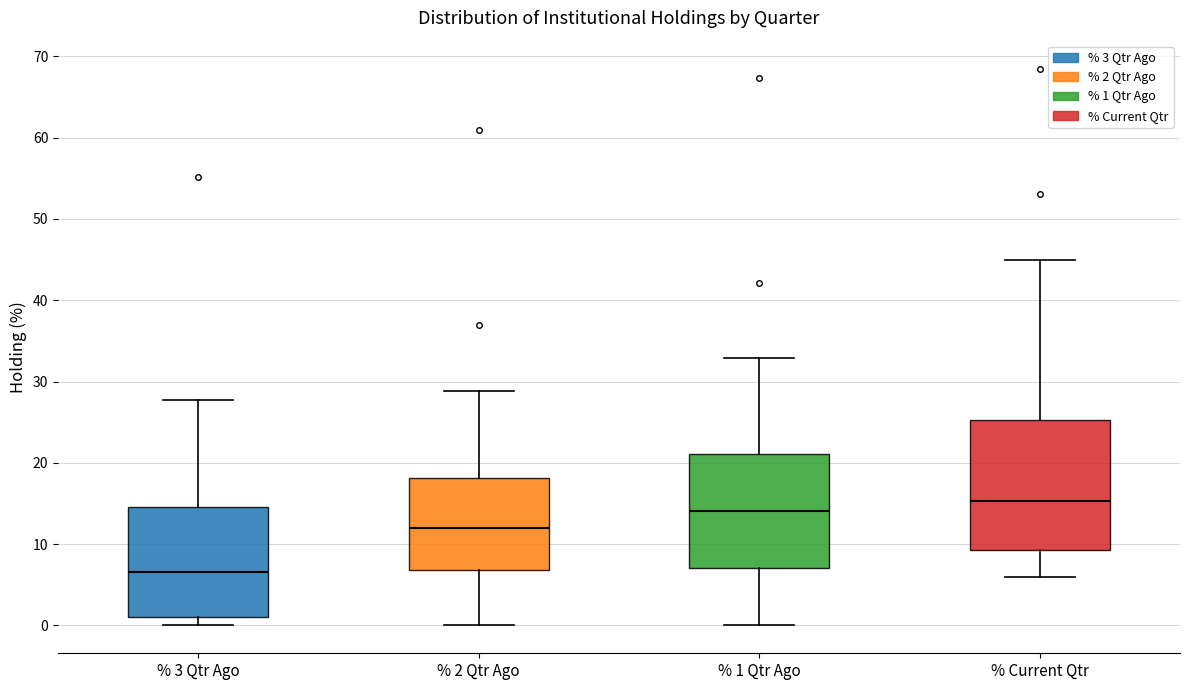

Reading left to right, read every box against the y-axis: the position of its median line, the range the box covers, and the ends of its whiskers. The values are not printed on the chart, so give them approximately, as read against the axis.

% 3 Qtr Ago: median 7, box 1 to 15, whiskers 0 to 28
% 2 Qtr Ago: median 12, box 7 to 18, whiskers 0 to 29
% 1 Qtr Ago: median 14, box 7 to 21, whiskers 0 to 33
% Current Qtr: median 15, box 9 to 25, whiskers 6 to 45